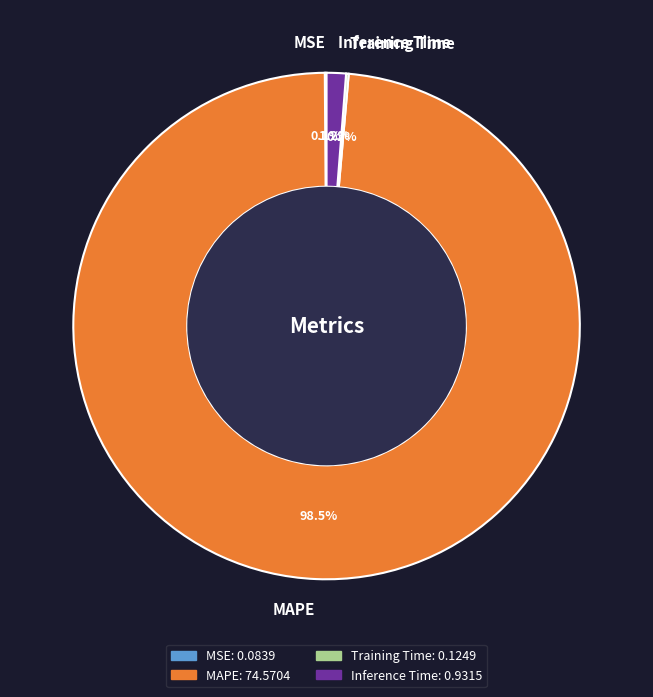

What percentage is NOT represented by Inference Time?

98.8%